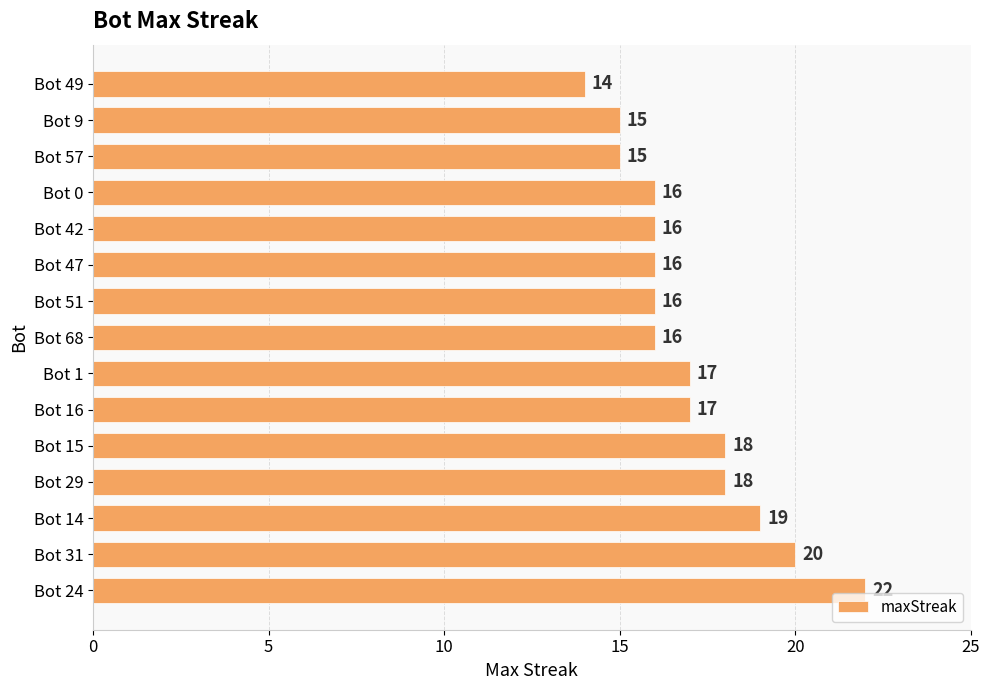

Are the bars horizontal?

Yes